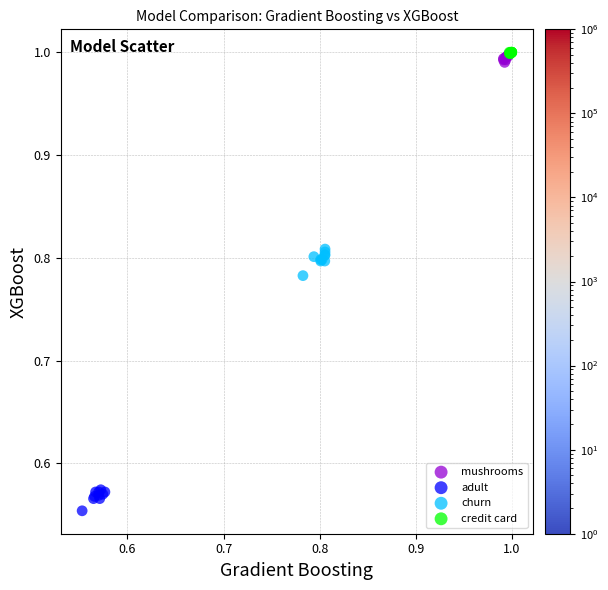

Which series reaches the minimum Y coordinate?

adult